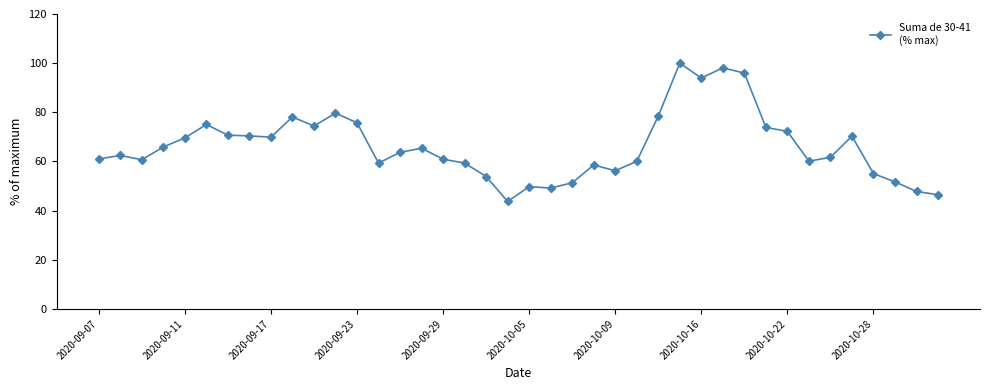

How many points are higher than both their immediate neighbors (excluding endpoints)?

10